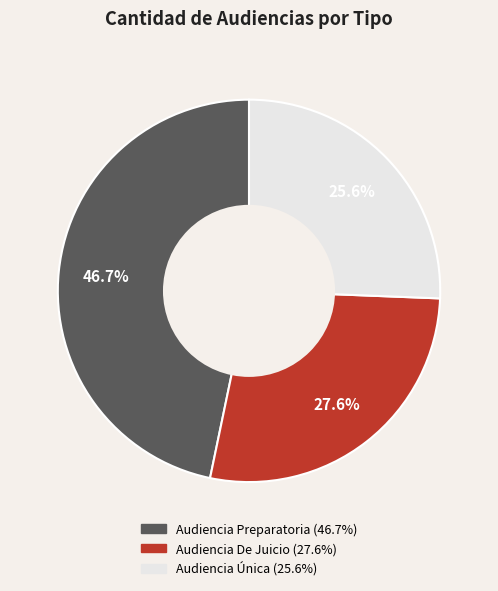

Count the number of slices in the pie.

3